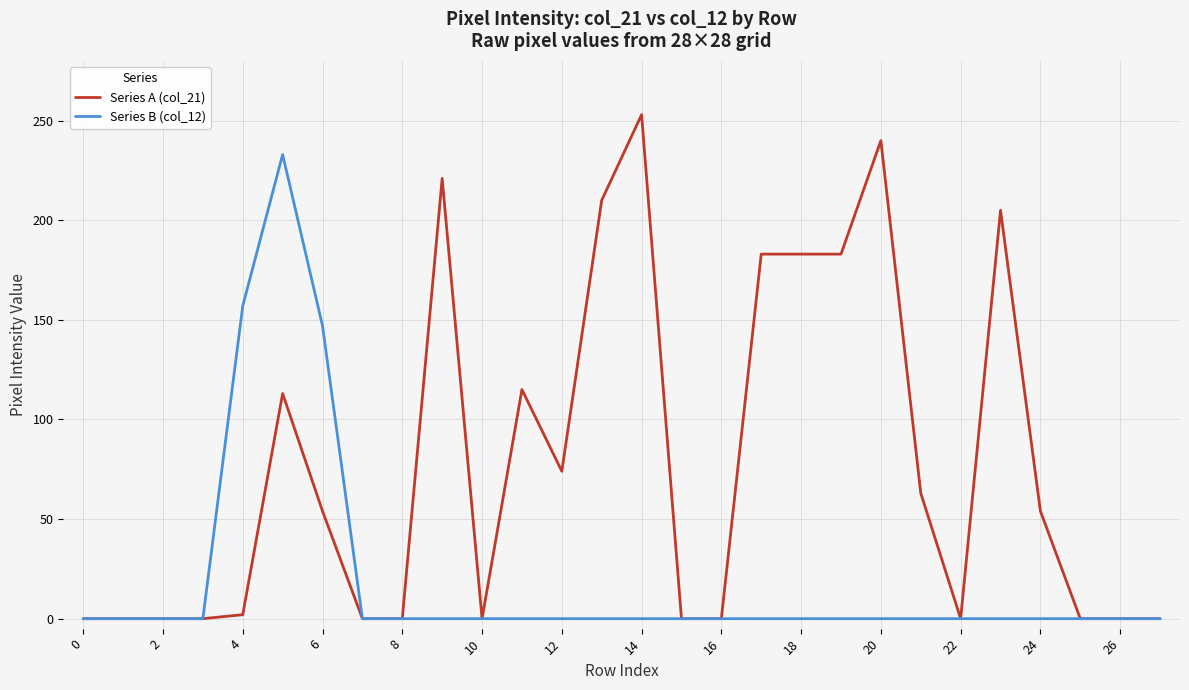

Which series has the largest total across all categories?

Series A (col_21)